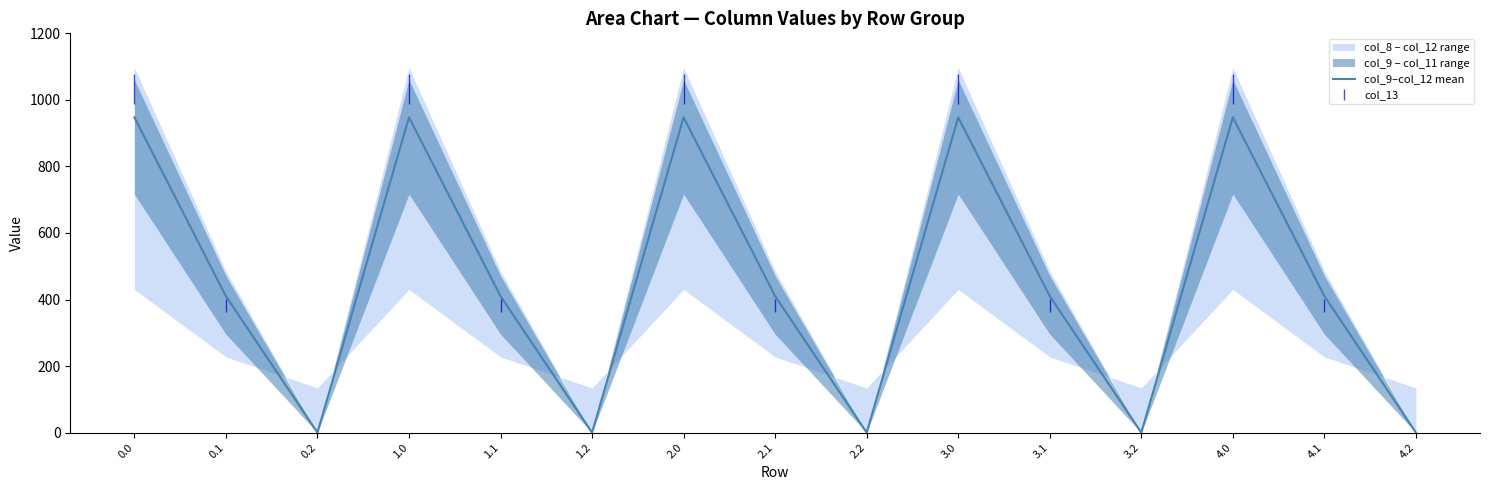

What is the sum of all values?

6788.8